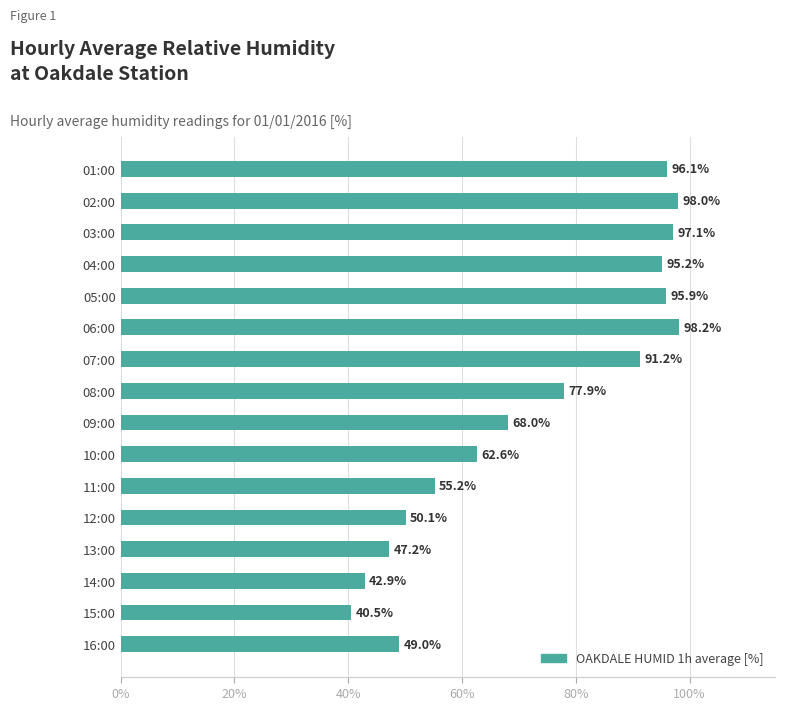

Approximately how many times larger is the value at 03:00 compared to 02:00?

1.0